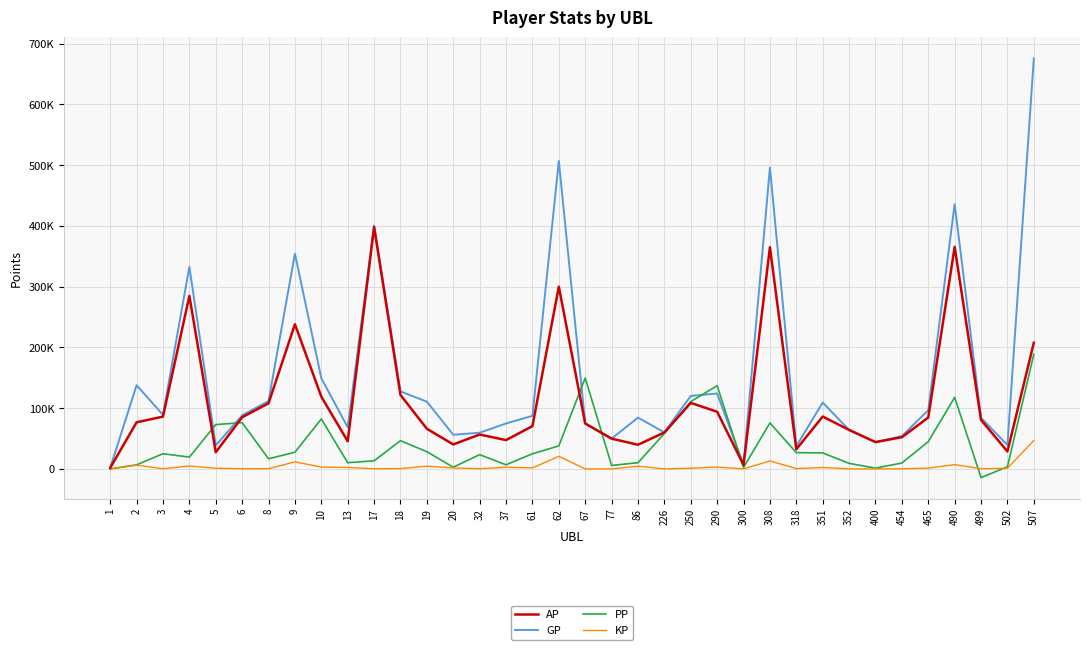

Does the chart have visible grid lines?

Yes